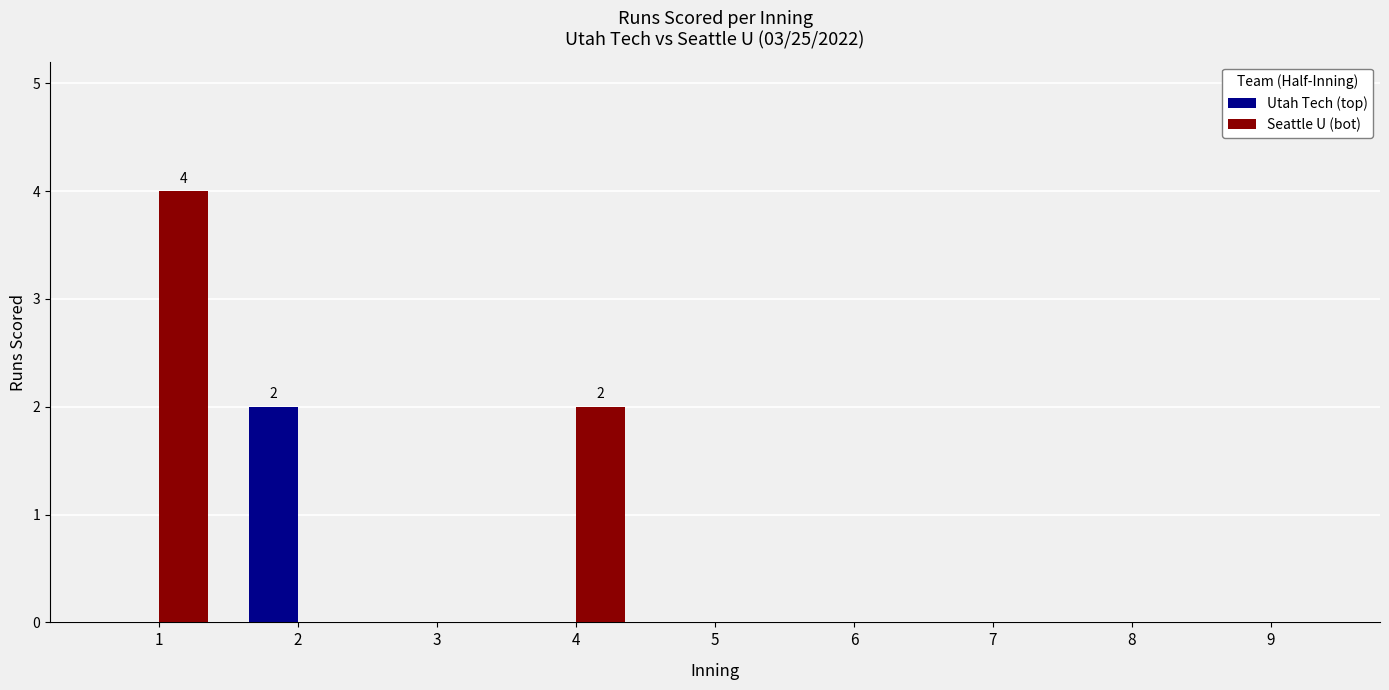

What is the highest value of the Utah Tech (top) series?

2